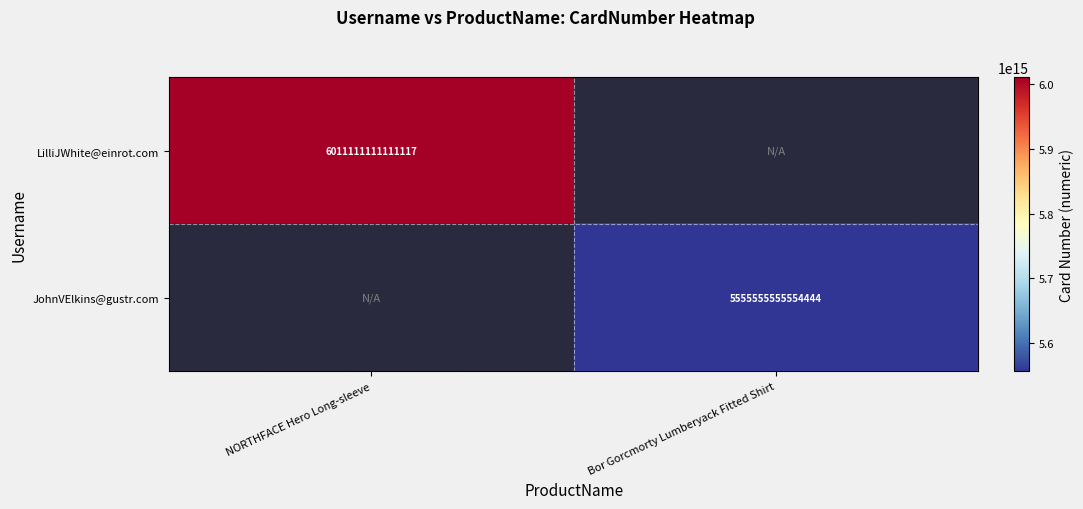

The LilliJWhite@einrot.com series shows 9896446140171356 at NORTHFACE Hero Long-sleeve. True or false?

False